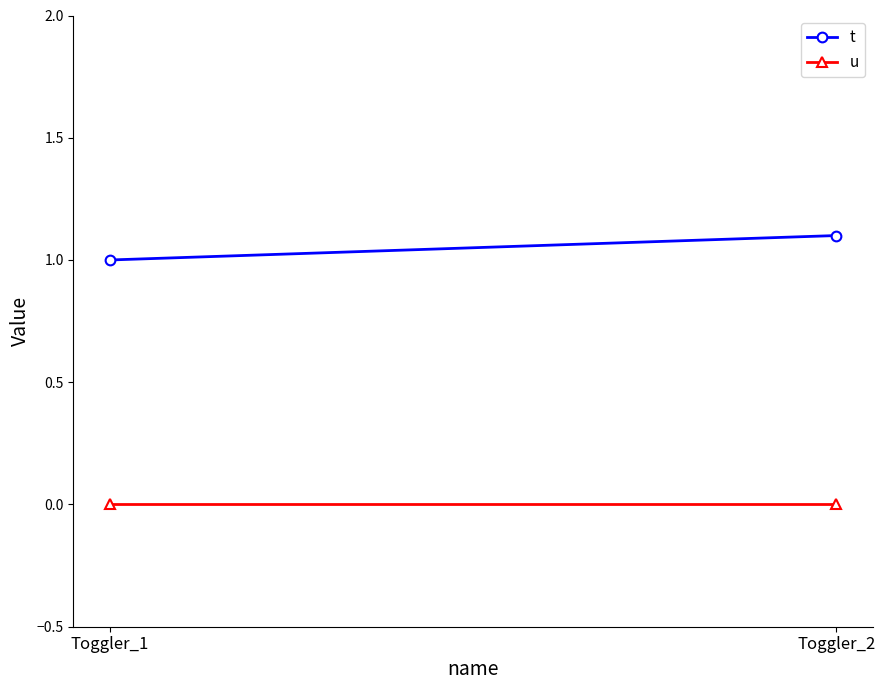

Reading right to left, extract all data points from this chart.

t: Toggler_2=1.1	Toggler_1=1.0
u: Toggler_2=0.0	Toggler_1=0.0